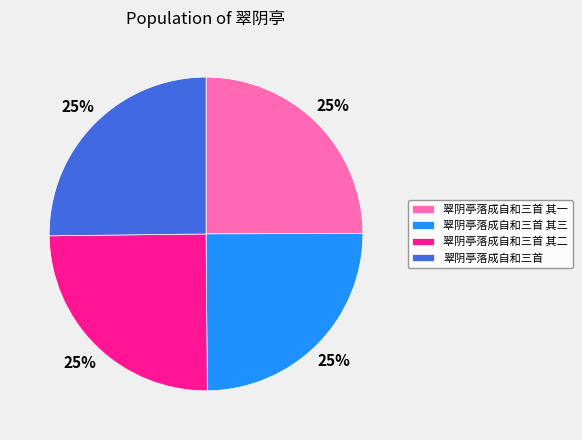

Does 翠阴亭落成自和三首 represent more than half of the total?

No